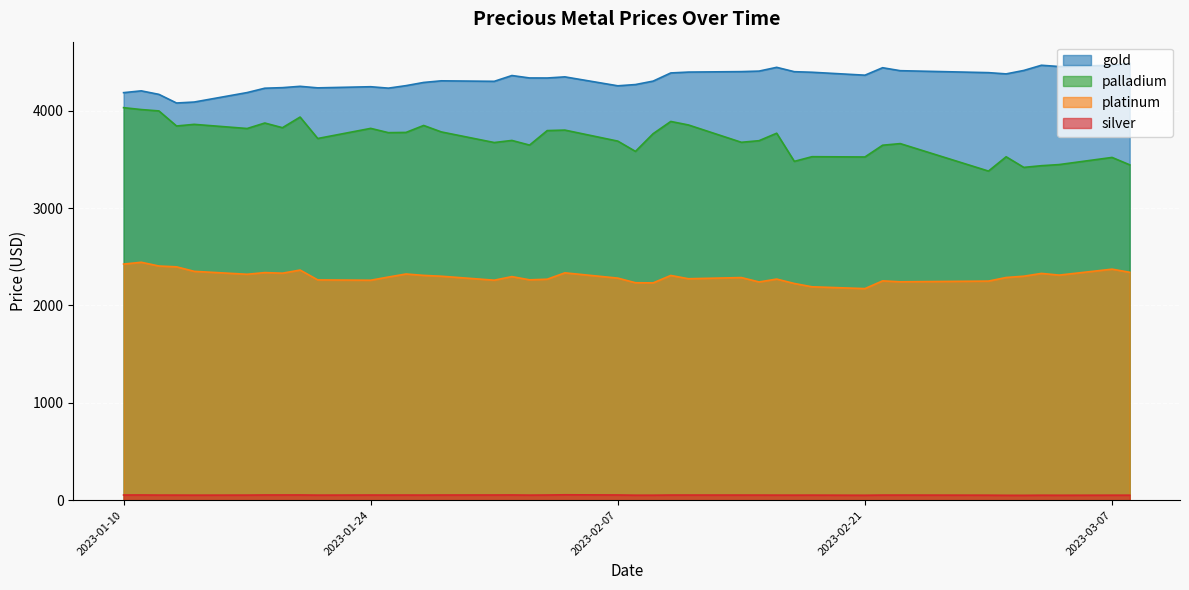

The value of platinum at 2023-02-21 is 2173.4. True or false?

True